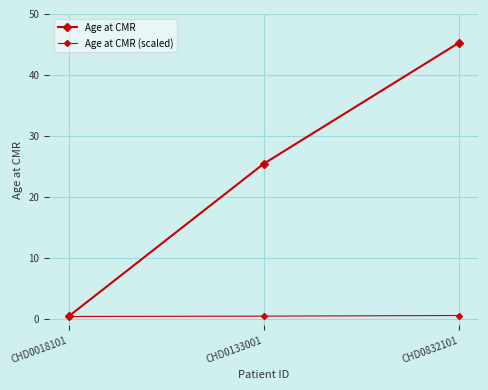

What is the maximum value for Age at CMR?

45.3